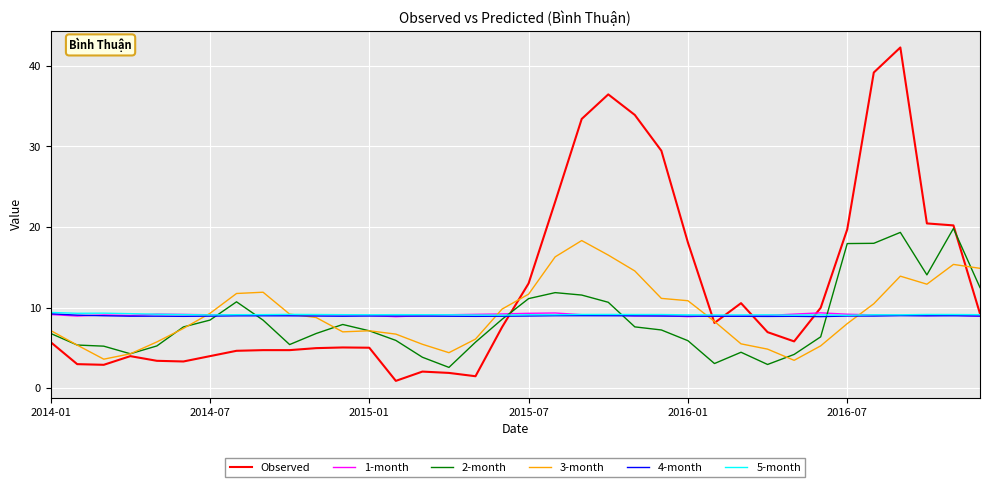

In 5-month, how many points are lower than both neighbors (excluding endpoints)?

9